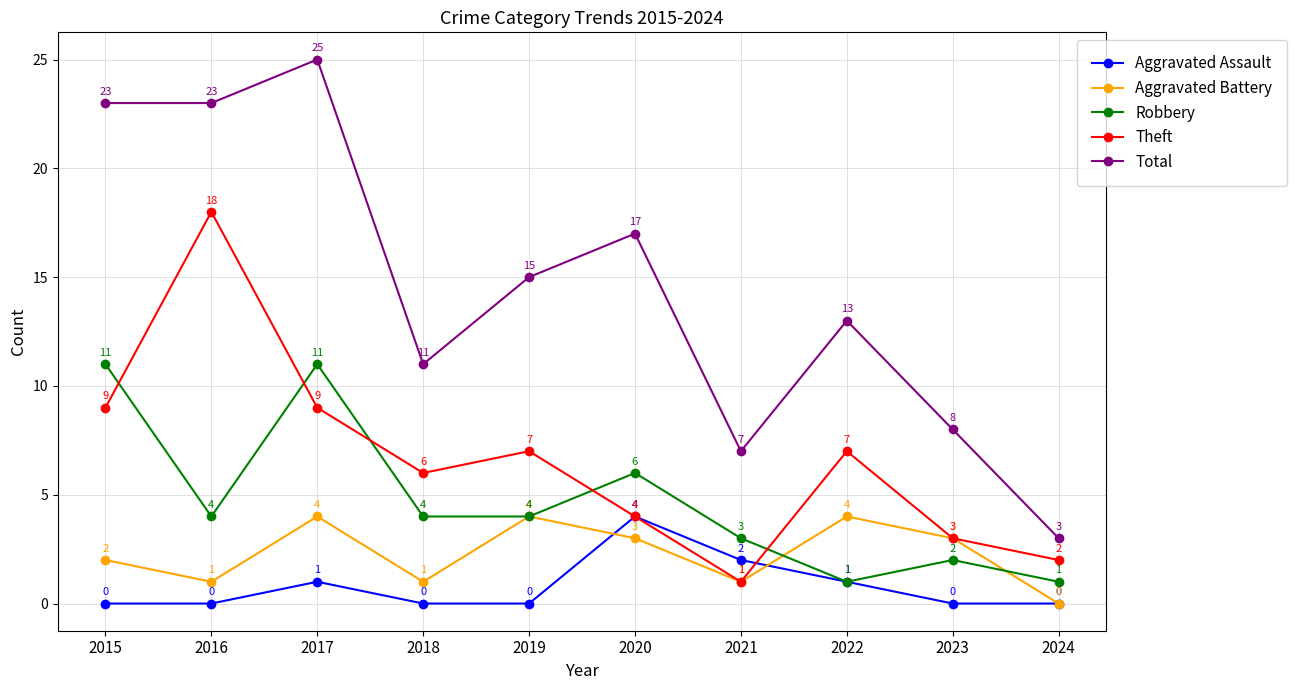

At which label is Aggravated Battery closest to 2?

2015